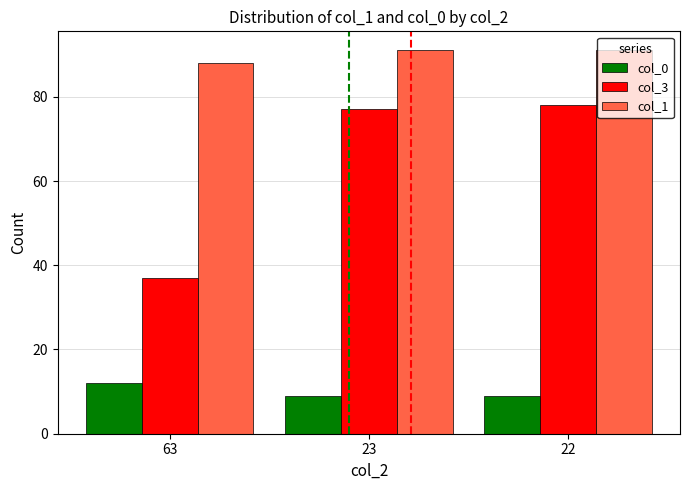

What is the total value across all series at 63?

137